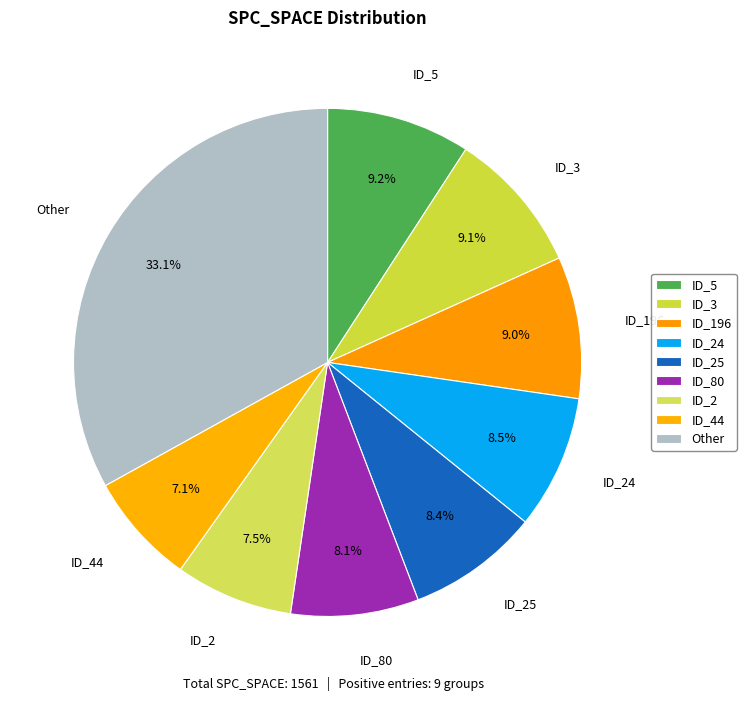

What is the ratio of the value at ID_25 to the value at ID_24?

1.0